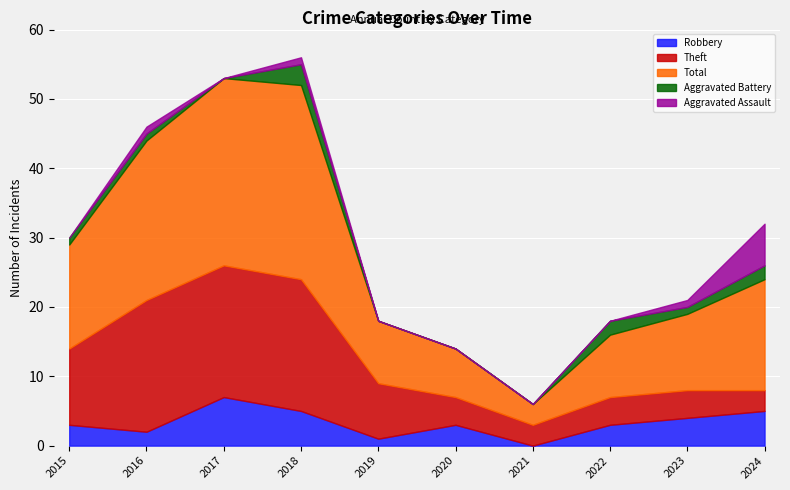

Is it true that Theft equals 2 at 2023?

False